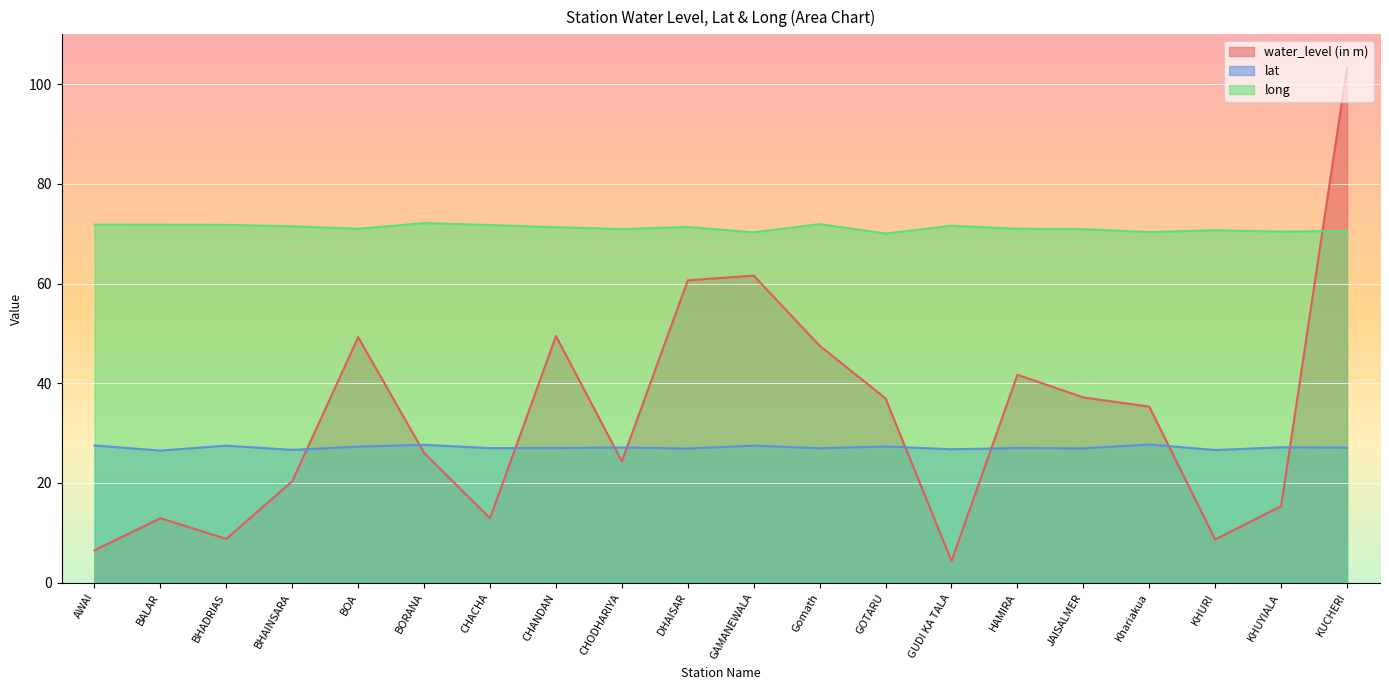

How many values in the long series exceed 71?

10